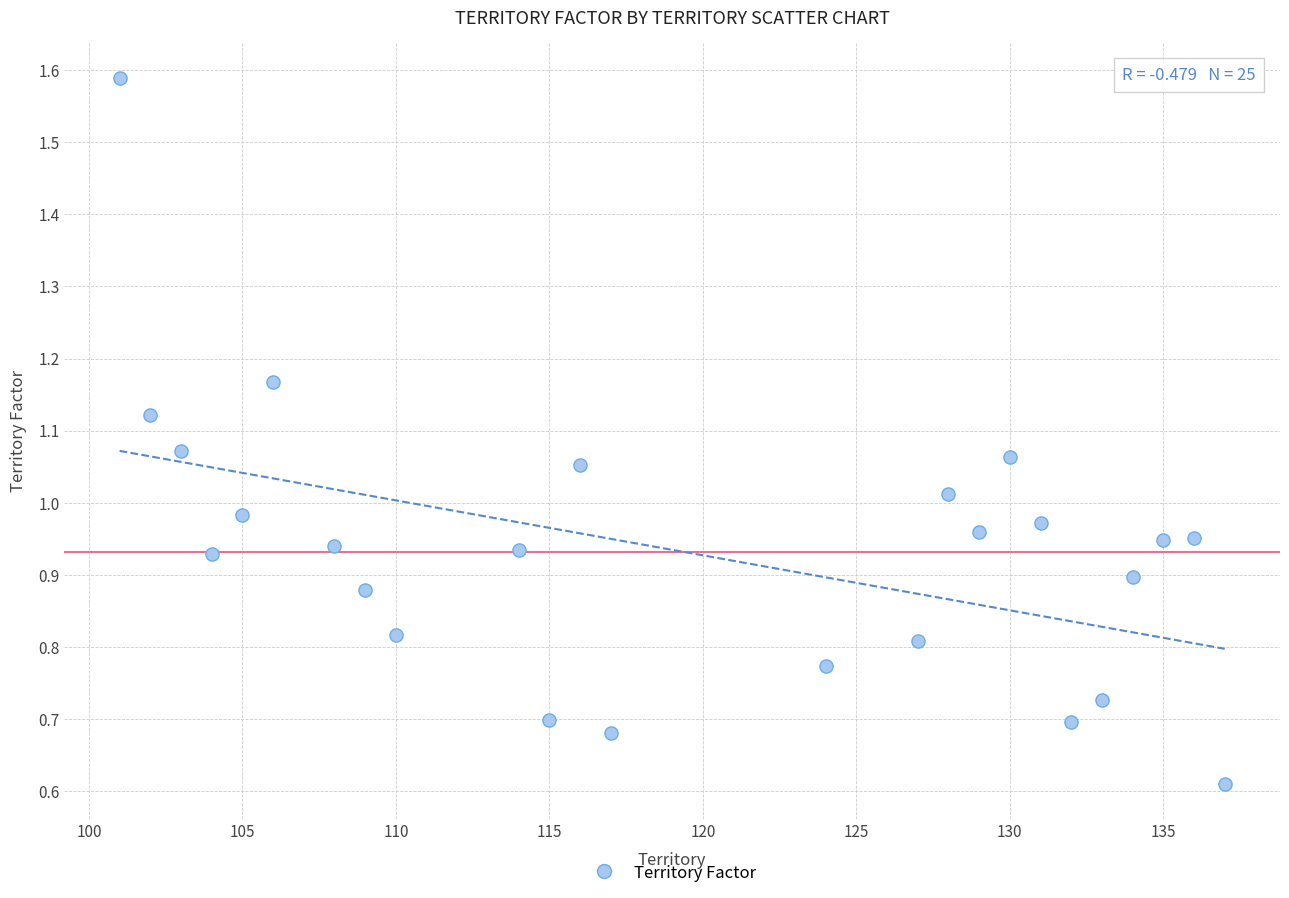

What is the range of X values (max minus min)?

36.0